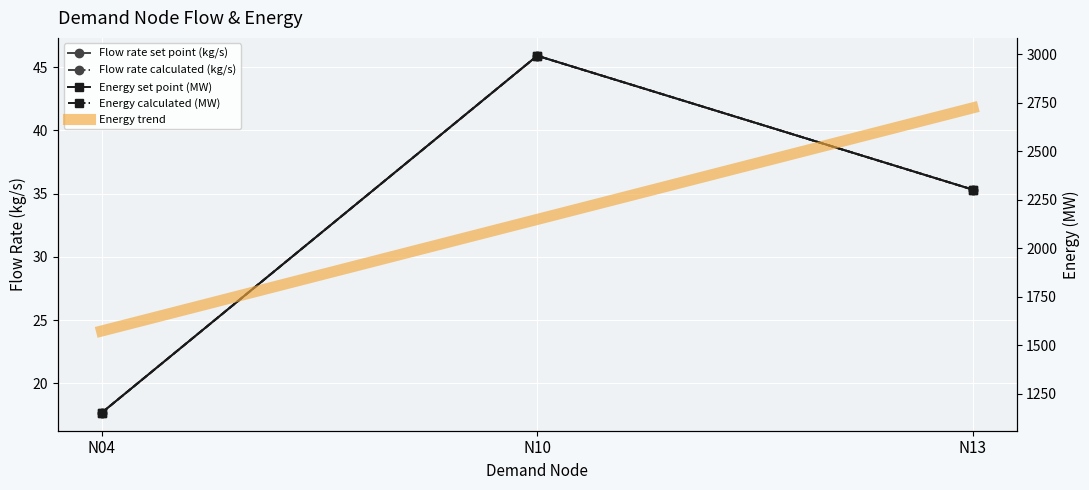

Rank the series by their maximum value, from highest to lowest.

Energy set point (MW), Energy calculated (MW), Flow rate set point (kg/s), Flow rate calculated (kg/s)